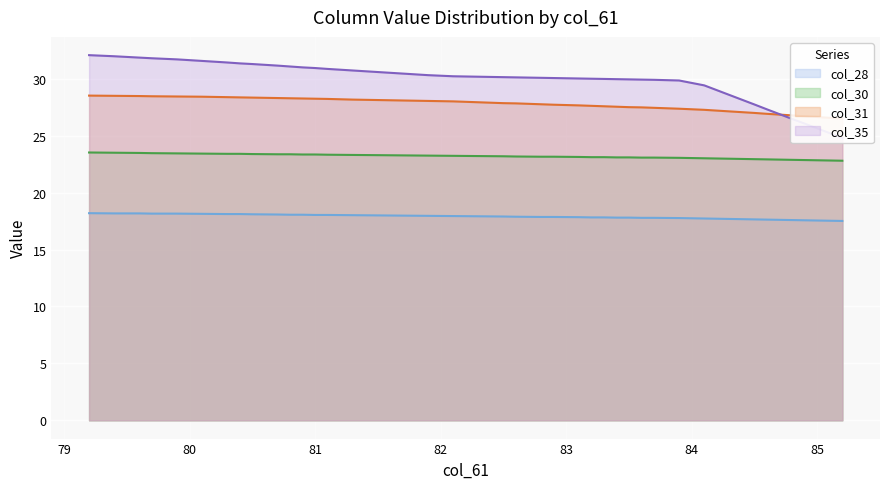

True or false: col_28 and col_30 cross at least once.

False